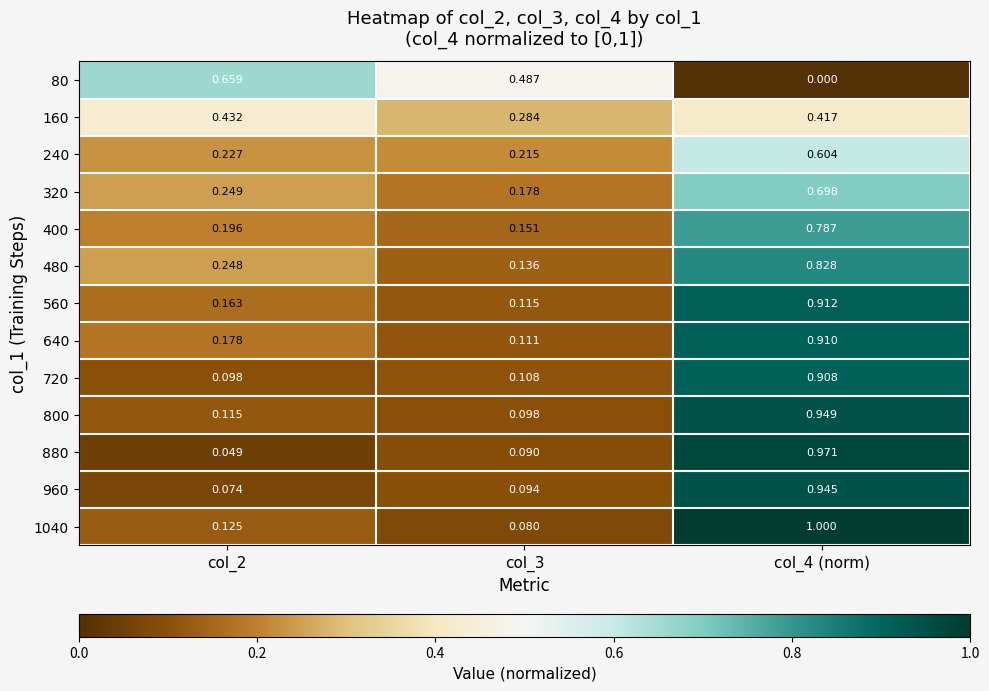

Is the value of 880 at col_3 greater than the value of 400 at col_4 (norm)?

No